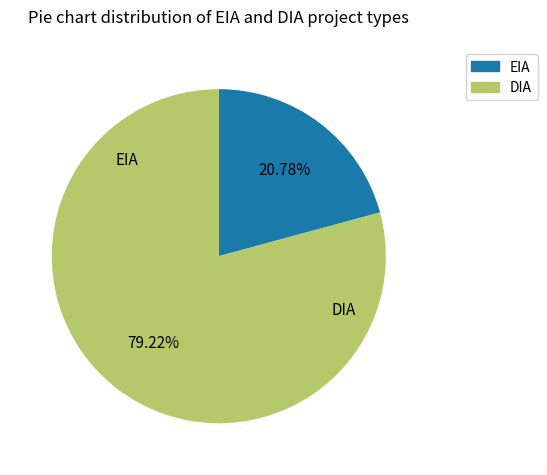

Which has a higher value, EIA or DIA?

DIA